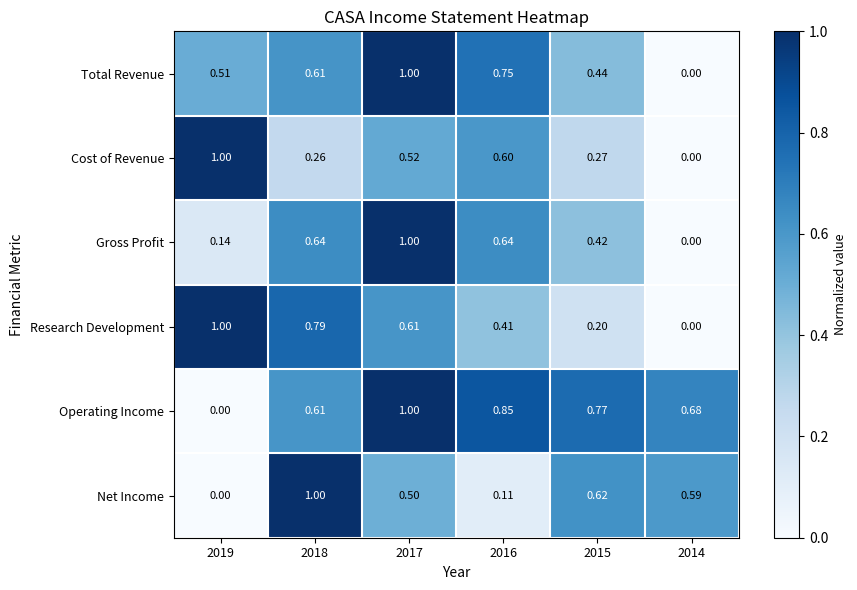

Which series has the largest total across all categories?

Operating Income